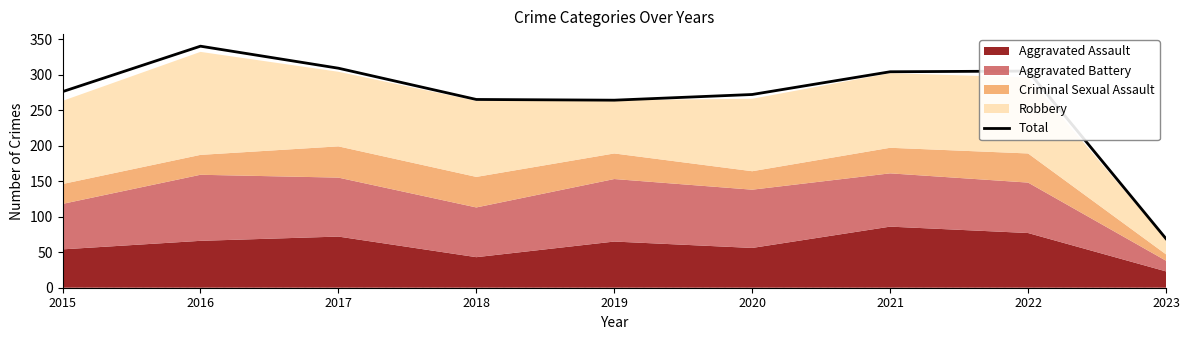

Between 2019 and 2021, which is larger?

2021